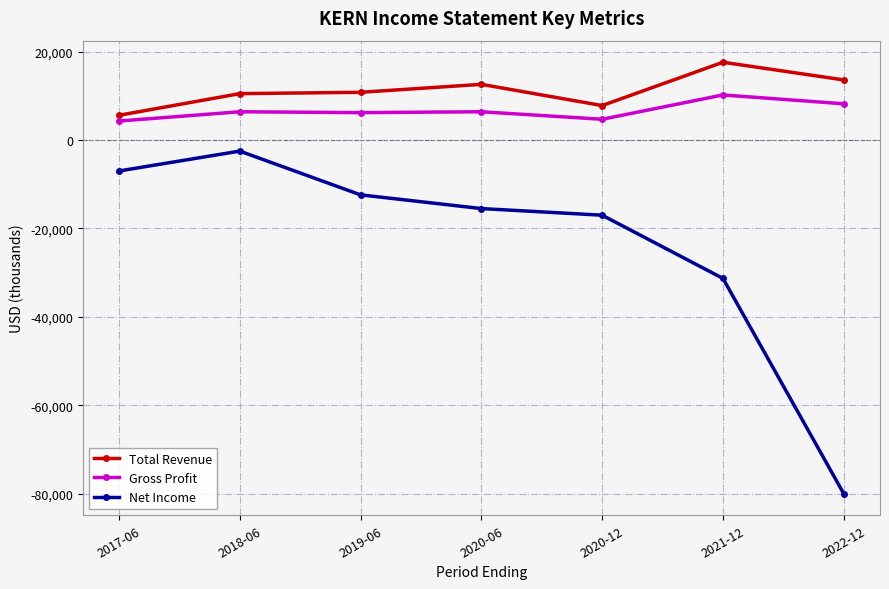

Which series has the largest total across all categories?

Total Revenue